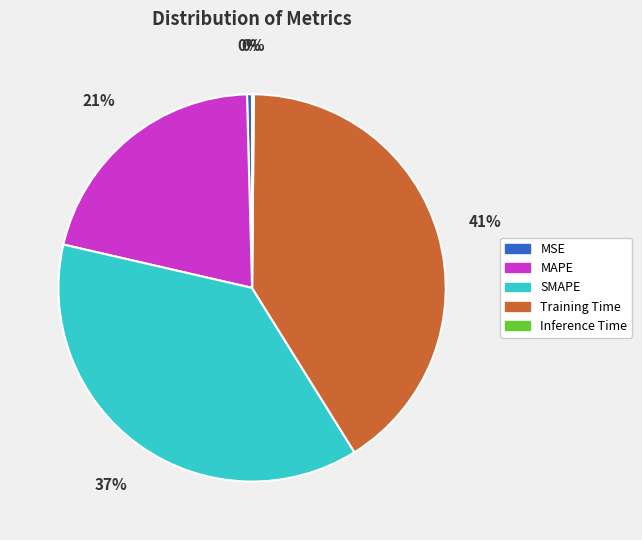

Which has a higher value, Training Time or MSE?

Training Time